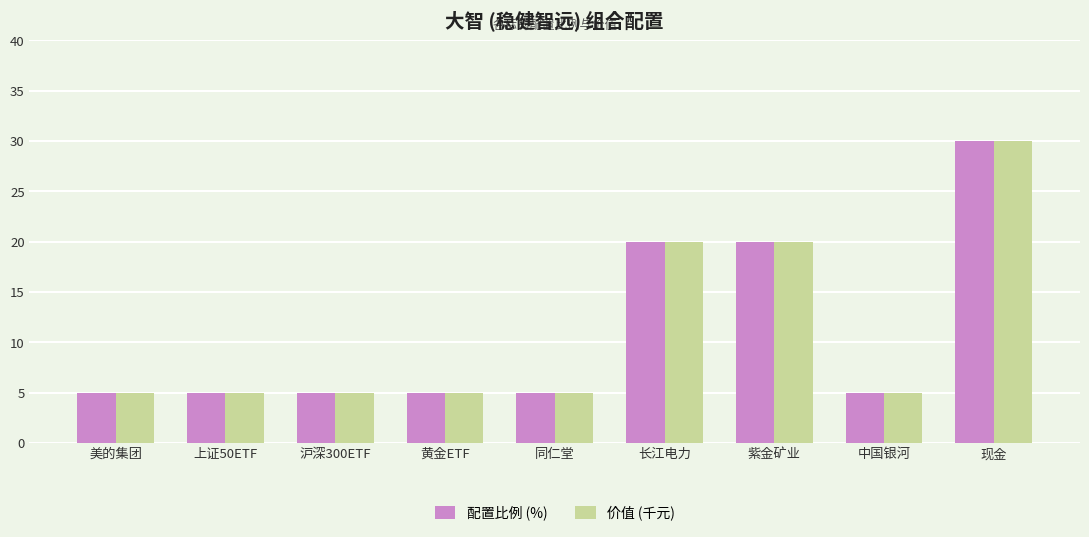

The value of 配置比例 (%) at 黄金ETF is 3. True or false?

False